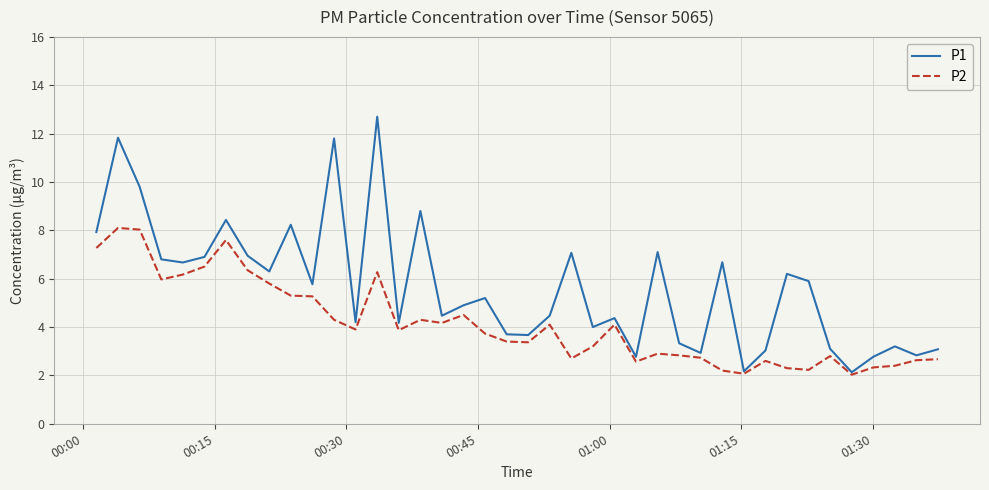

Which series has the widest spread of values?

P1